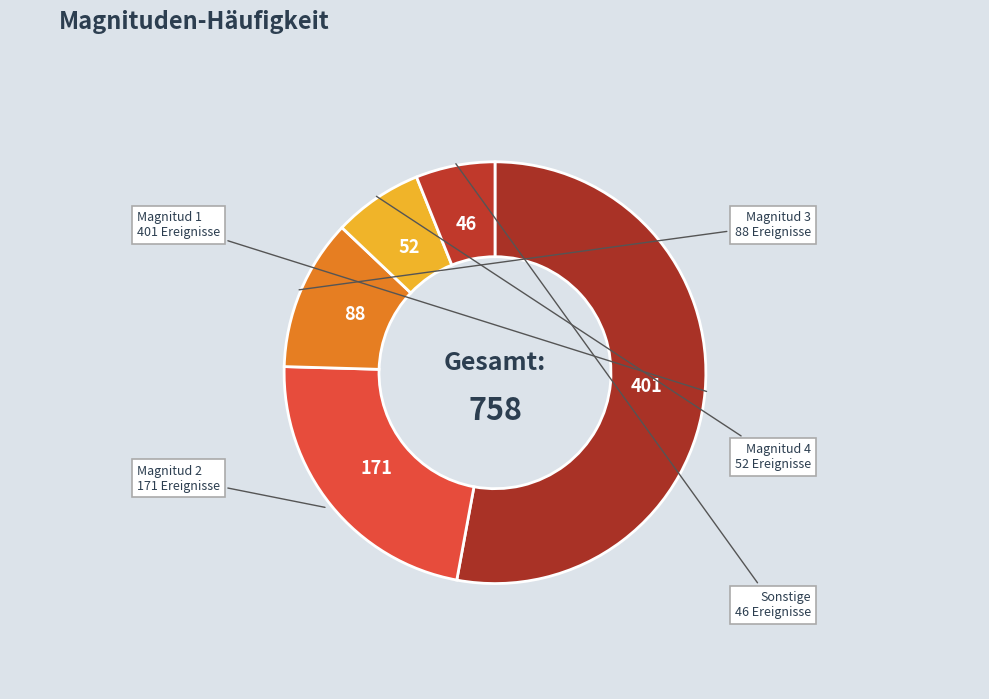

How many segments does this pie chart have?

5